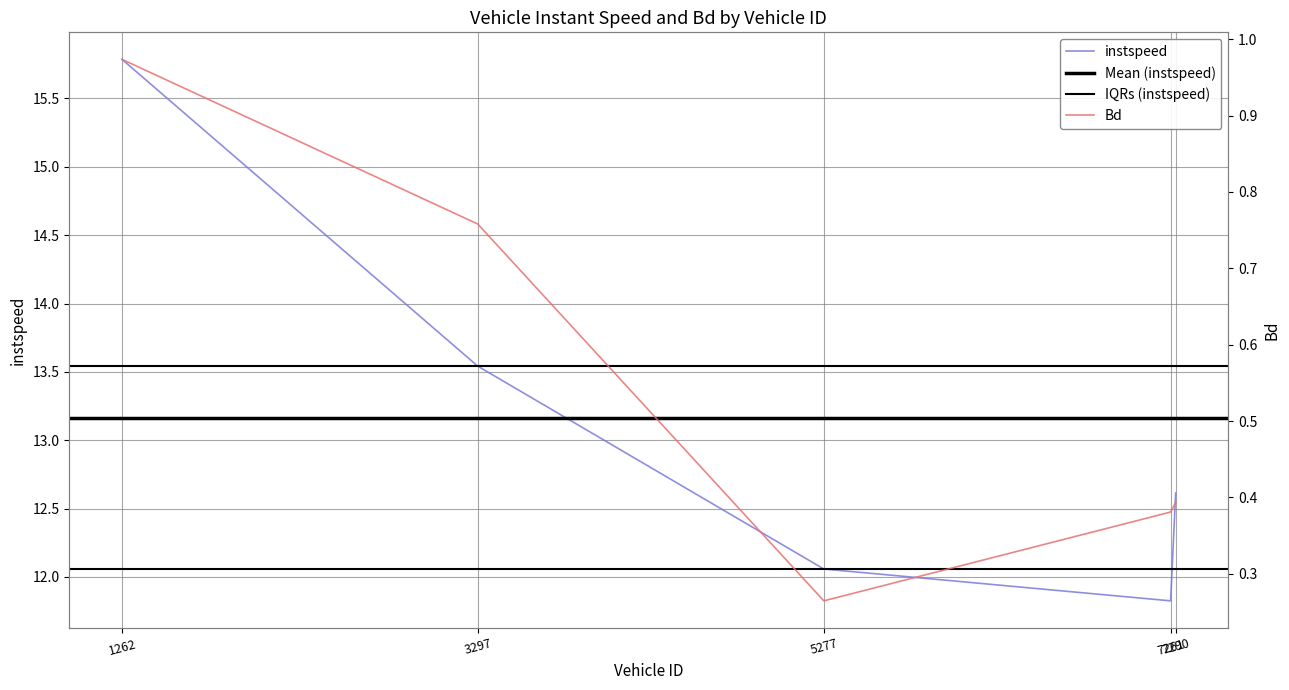

What is the highest value of the Bd series?

1.0